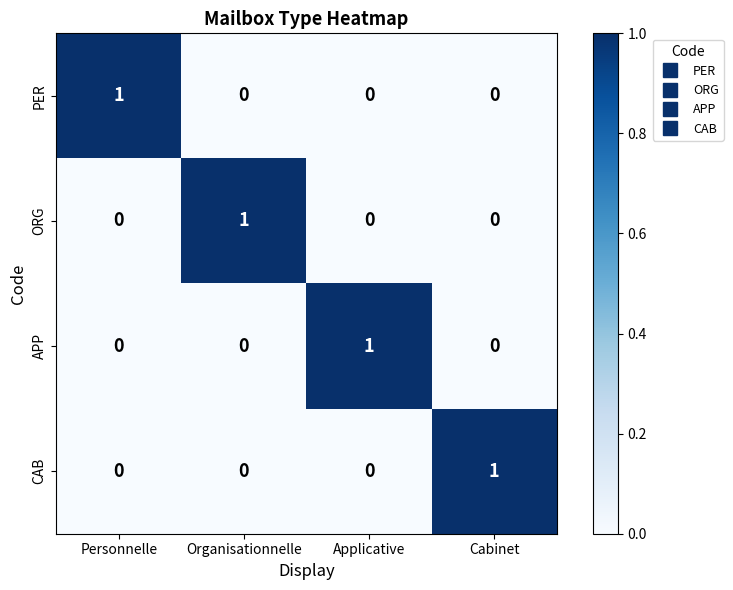

Reading left to right, what are all the values shown in this chart?

PER: 1	0	0	0
ORG: 0	1	0	0
APP: 0	0	1	0
CAB: 0	0	0	1